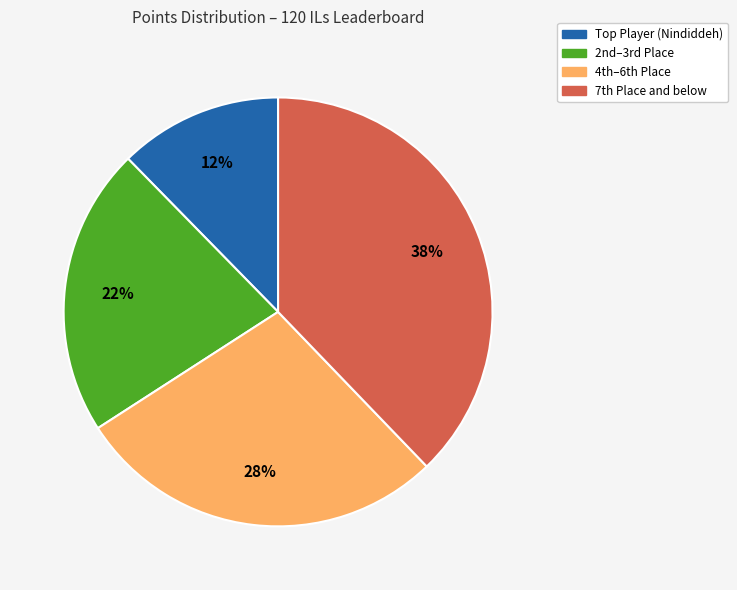

To the nearest percent, what is the average slice percentage?

25%